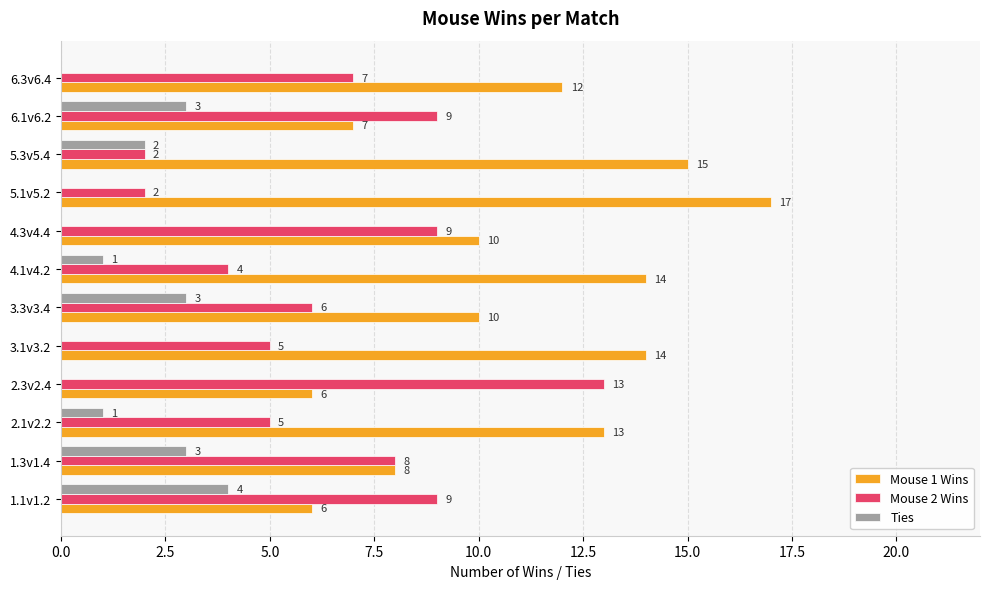

Count the number of data series in this chart.

3